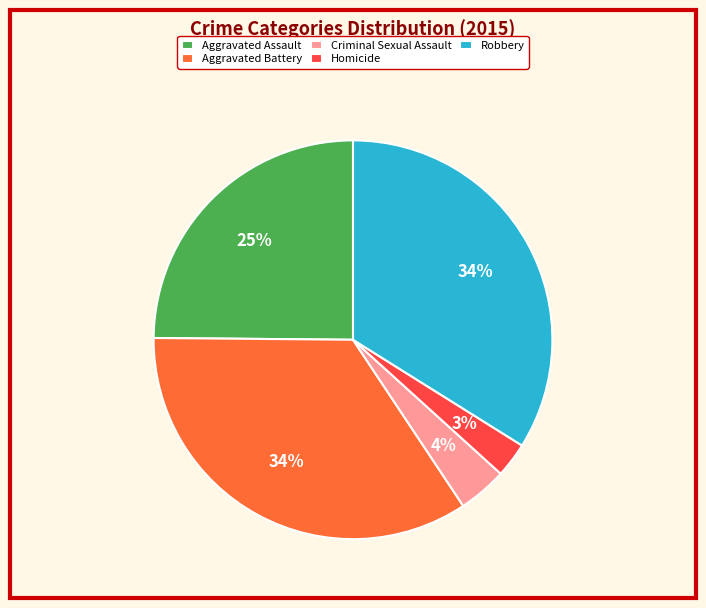

What is the smallest slice in the pie chart?

Homicide